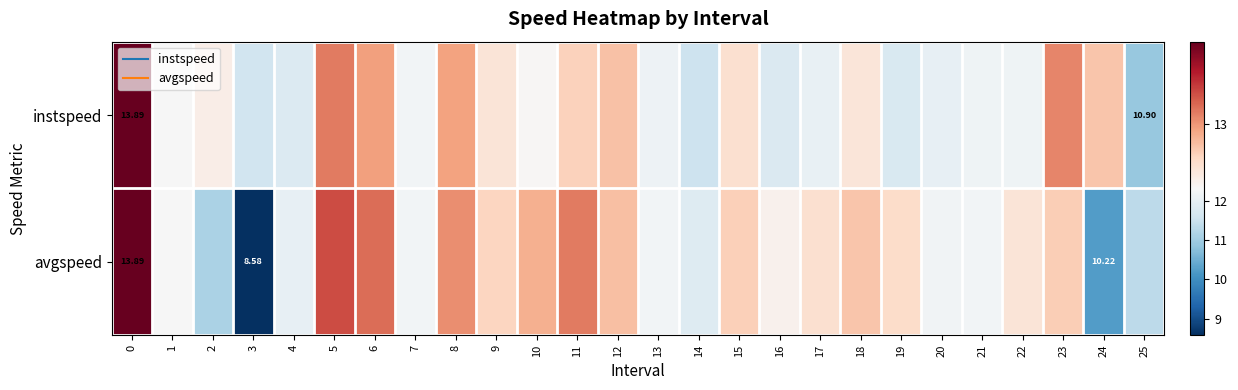

List the series in order of their overall mean, highest first.

row_0, row_1